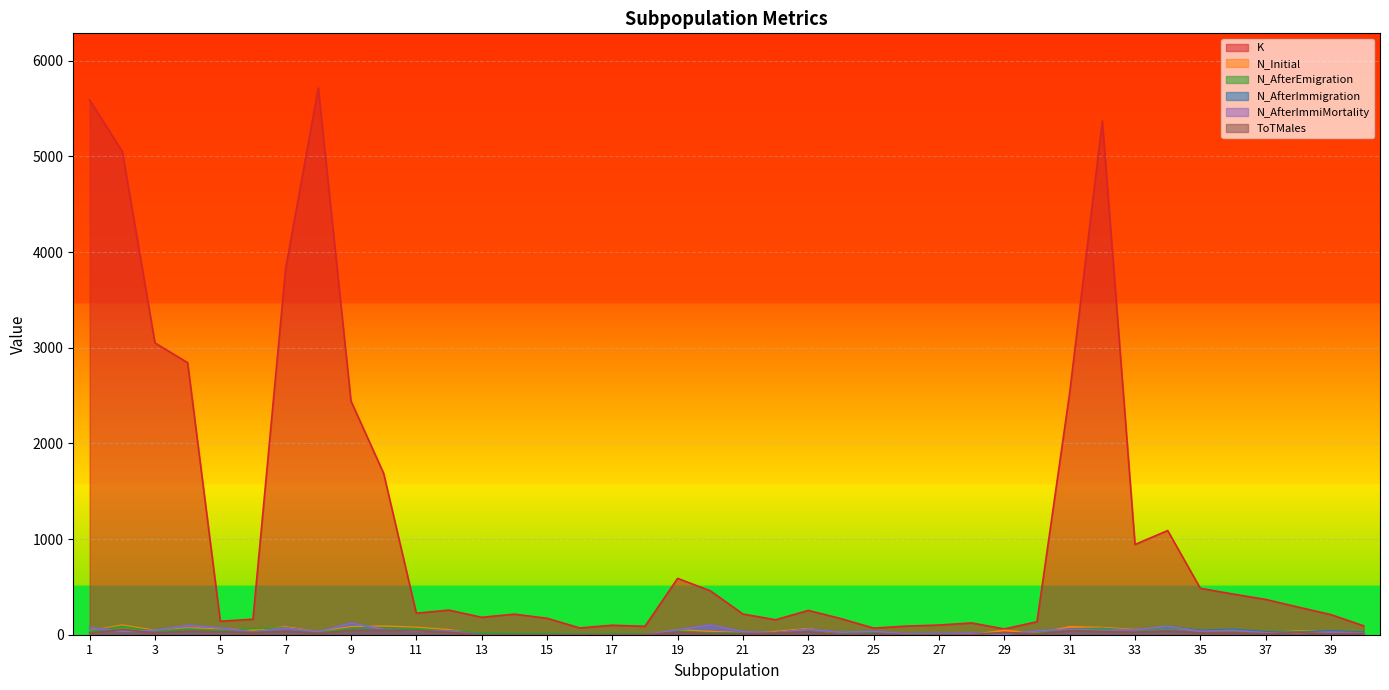

Which series has the largest total across all categories?

K